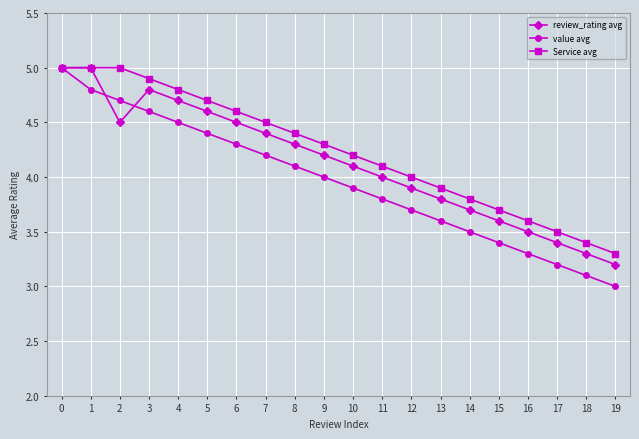

What is the smallest value displayed?

3.0